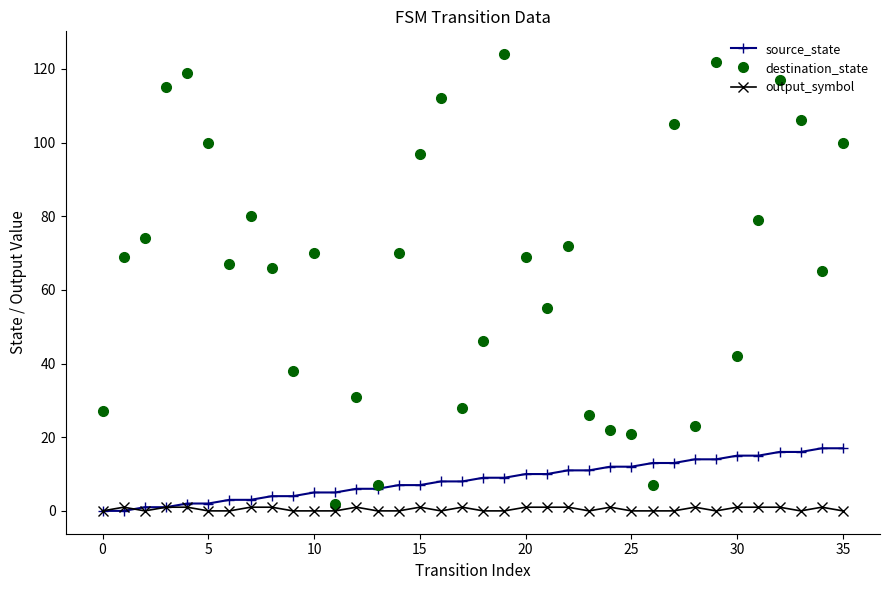

Which series has the largest total across all categories?

destination_state